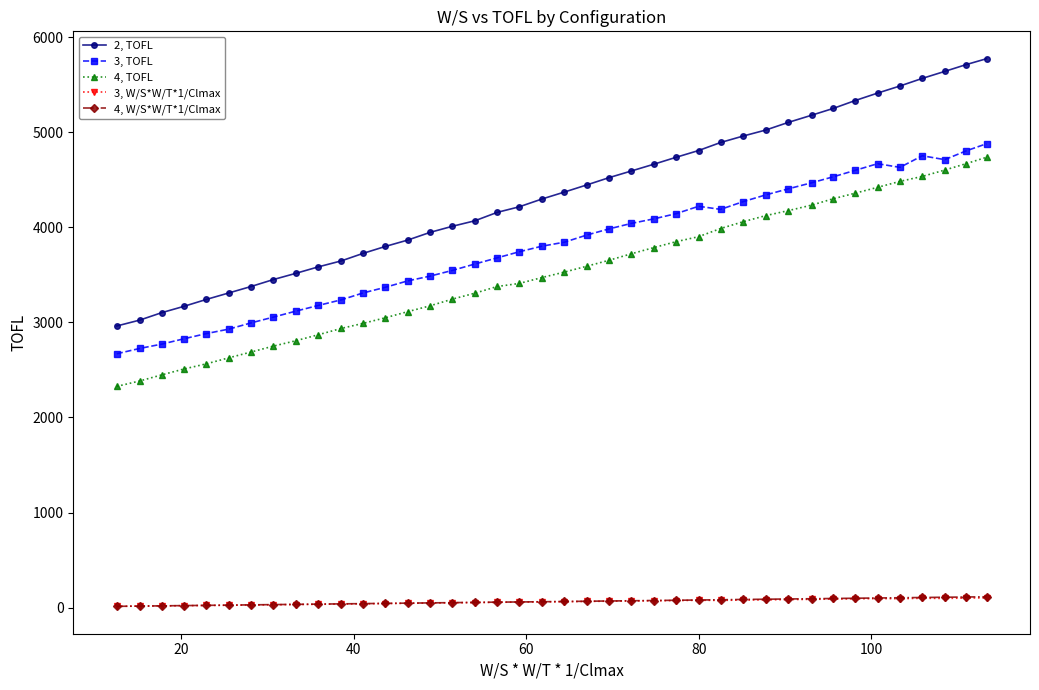

True or false: 4, W/S*W/T*1/Clmax and 2, TOFL cross at least once.

False